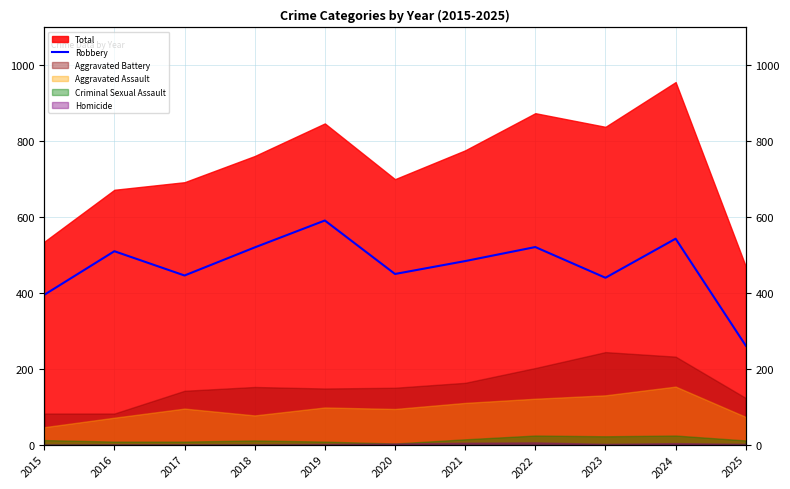

At which label is the value closest to 426?

2023